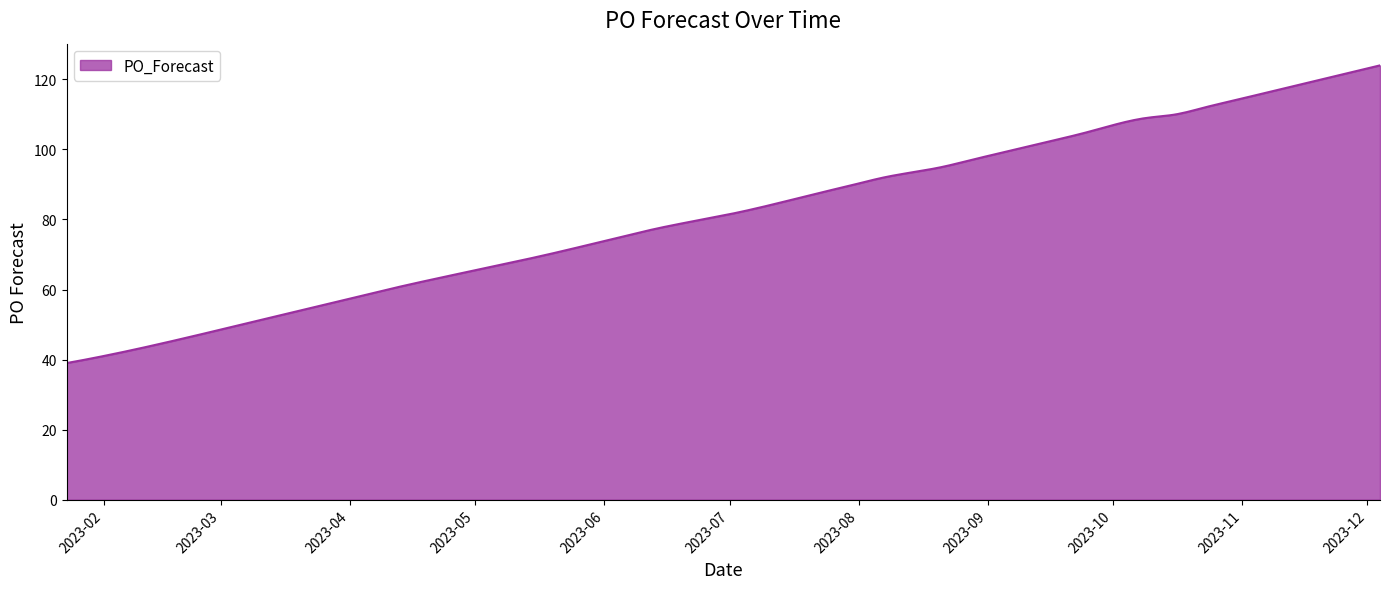

What is the minimum value shown in the chart?

39.0